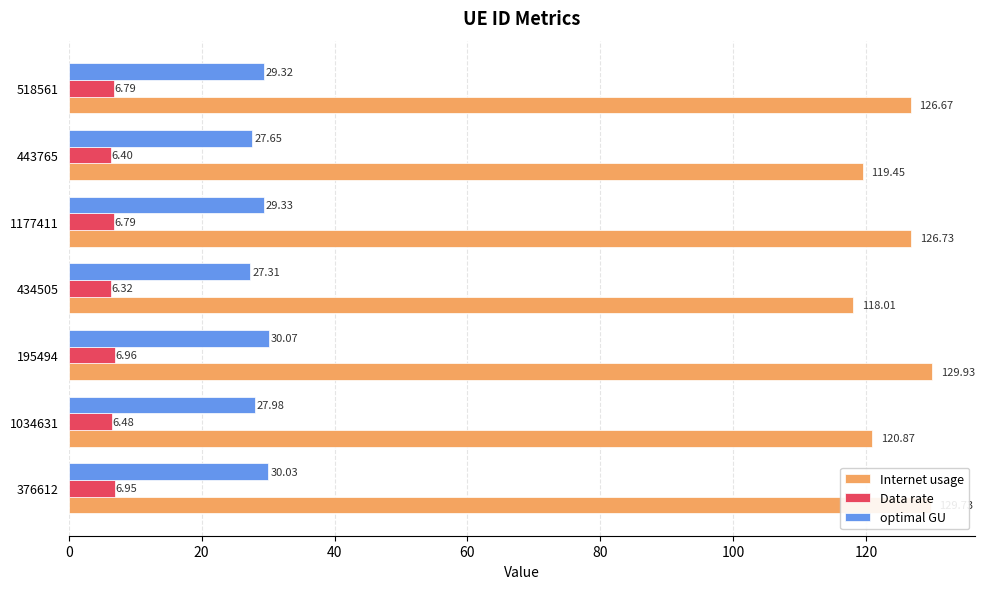

Rank the series by their average value, from lowest to highest.

Data rate, optimal GU, Internet usage